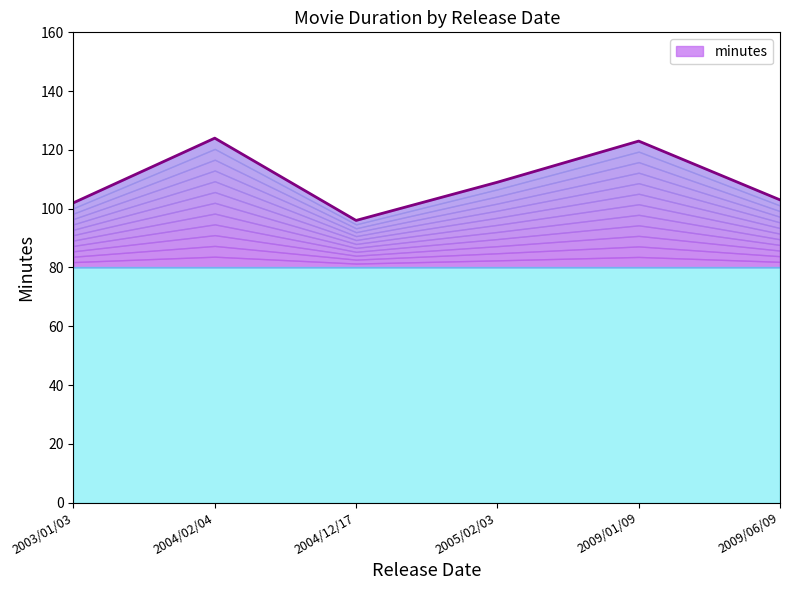

What position from the left is 2009/01/09?

5